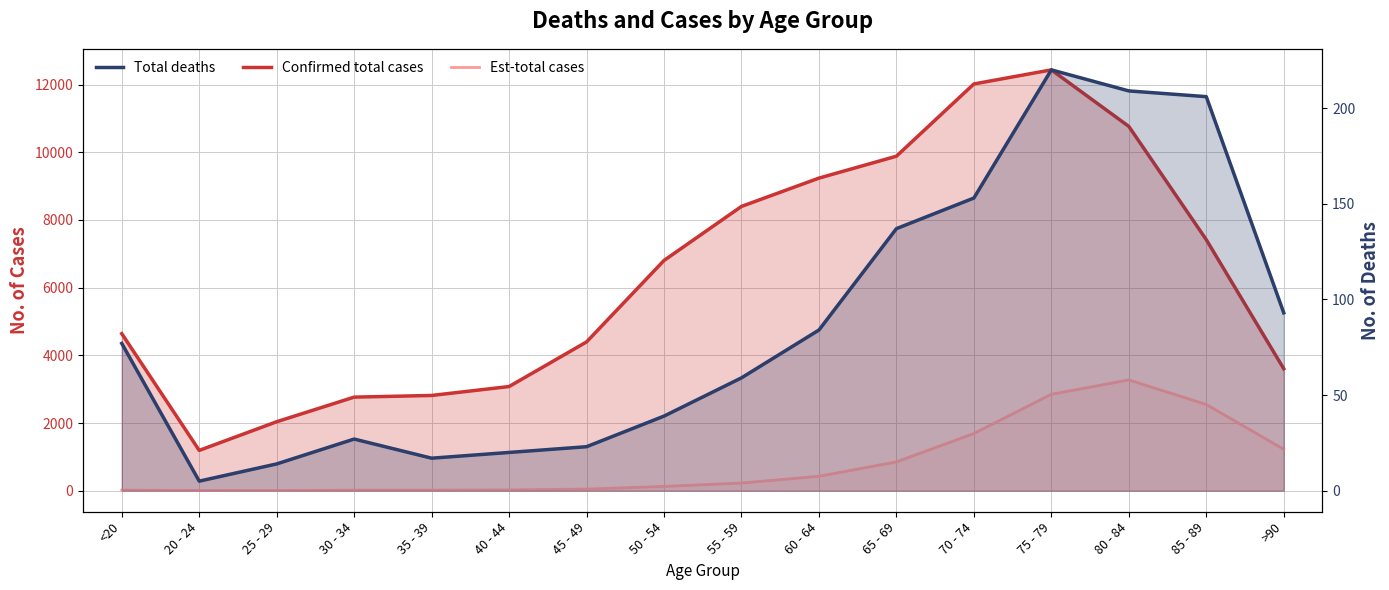

Where is the first local minimum for Est-total cases?

25 - 29